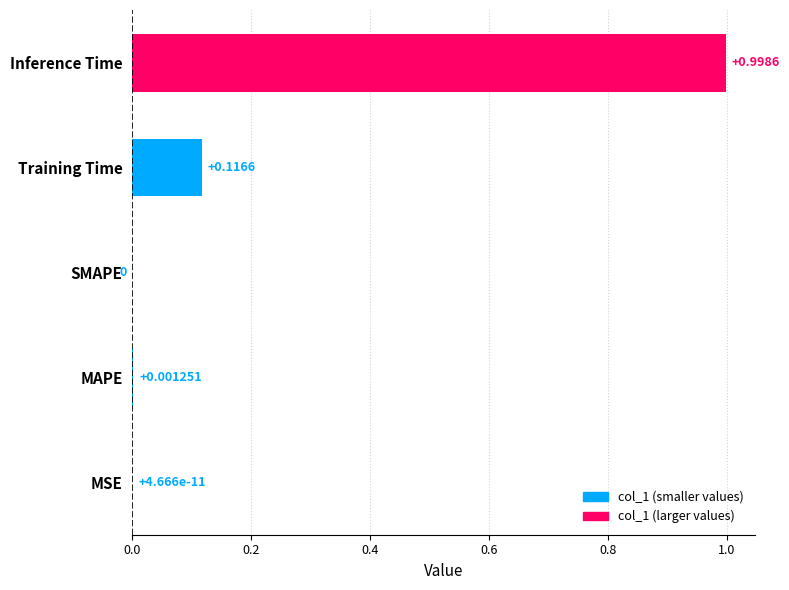

What is the change in value from MAPE to Training Time?

+0.1